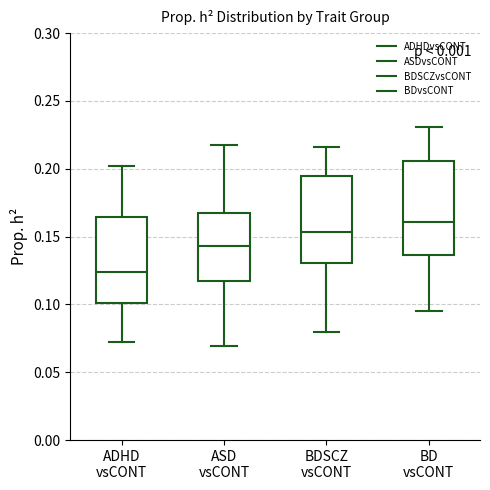

Reading left to right, transcribe this box plot: for each box, give where its median line is, the range the box spans, and where its two whiskers end, as read against the y-axis. The values are not printed on the chart, so give them approximately, as read against the axis.

ADHD vsCONT: median 0.125, box 0.100 to 0.165, whiskers 0.070 to 0.200
ASD vsCONT: median 0.145, box 0.115 to 0.170, whiskers 0.070 to 0.220
BDSCZ vsCONT: median 0.155, box 0.130 to 0.195, whiskers 0.080 to 0.215
BD vsCONT: median 0.160, box 0.135 to 0.205, whiskers 0.095 to 0.230